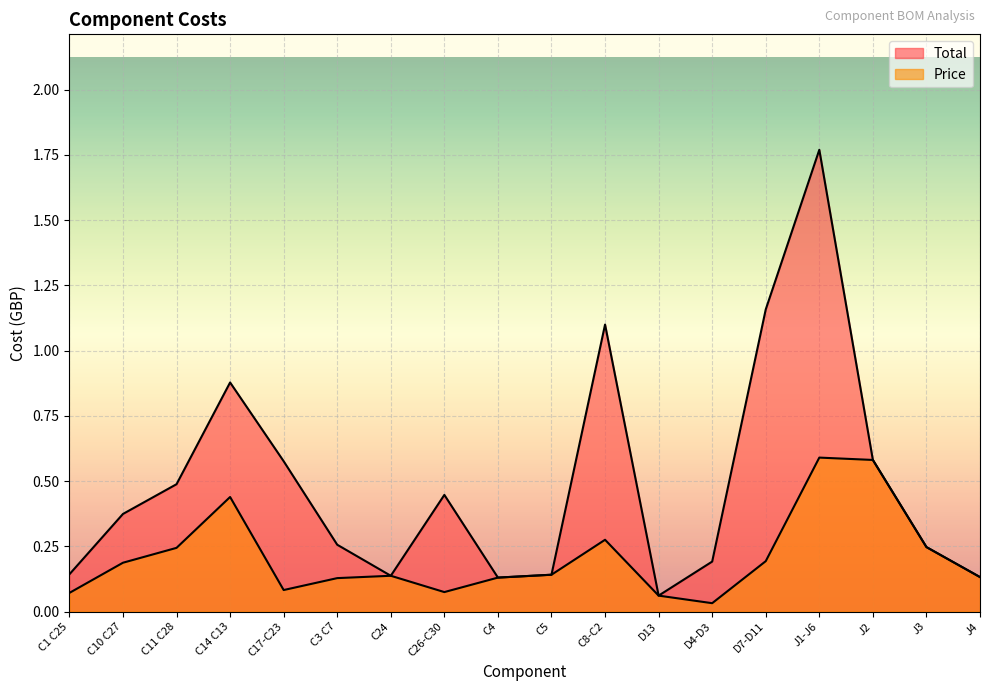

At which category does Price reach its first local valley?

C17-C23